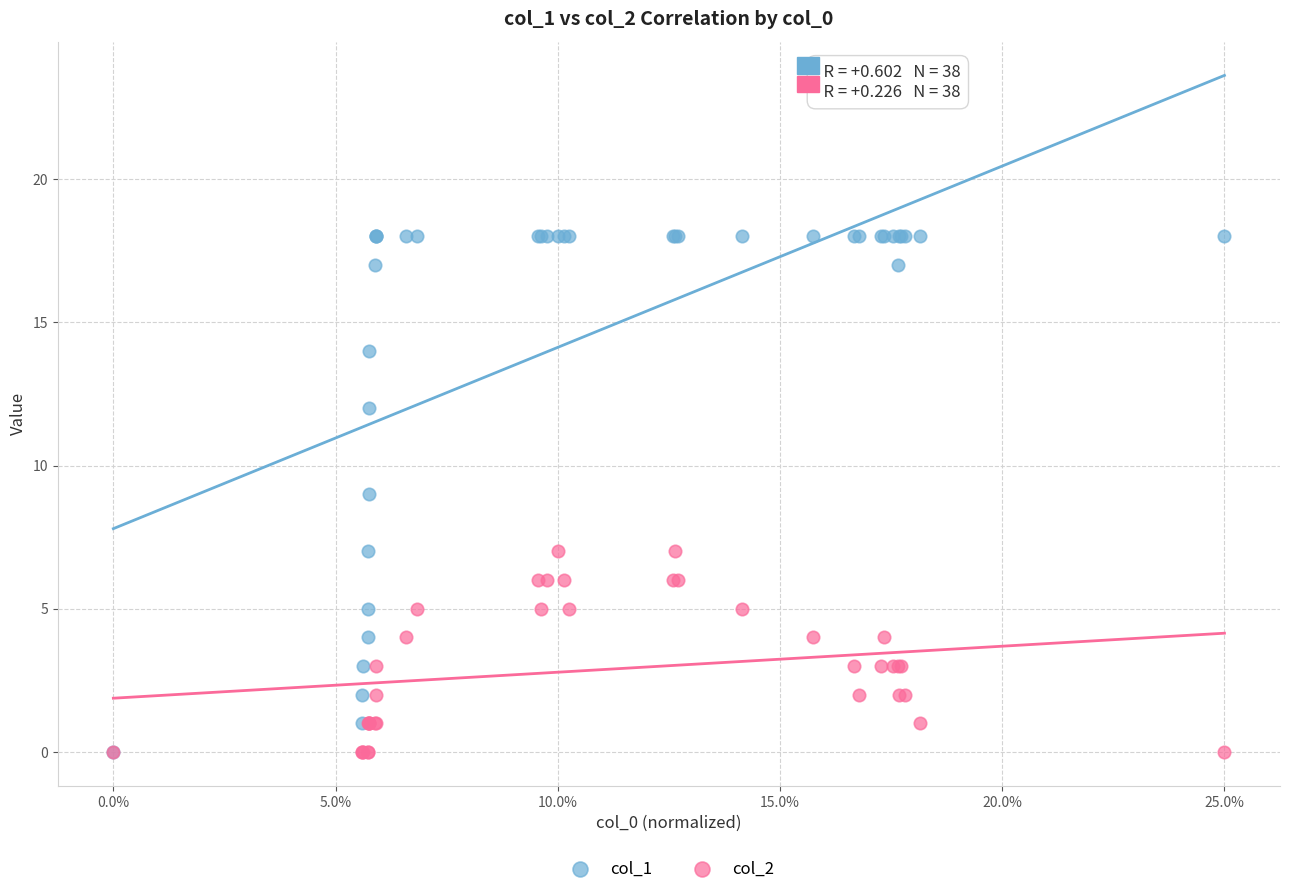

What are all the series names shown in the legend?

col_1, col_2